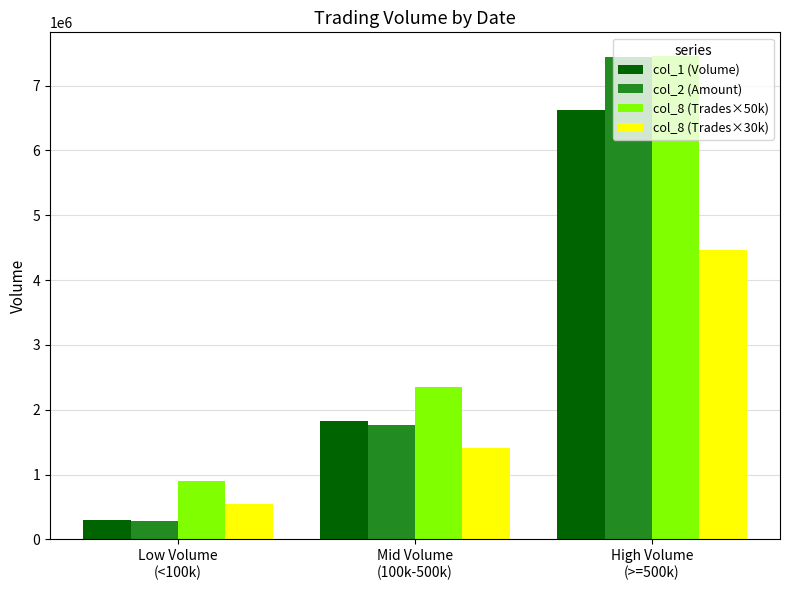

How many distinct data groups are displayed?

4